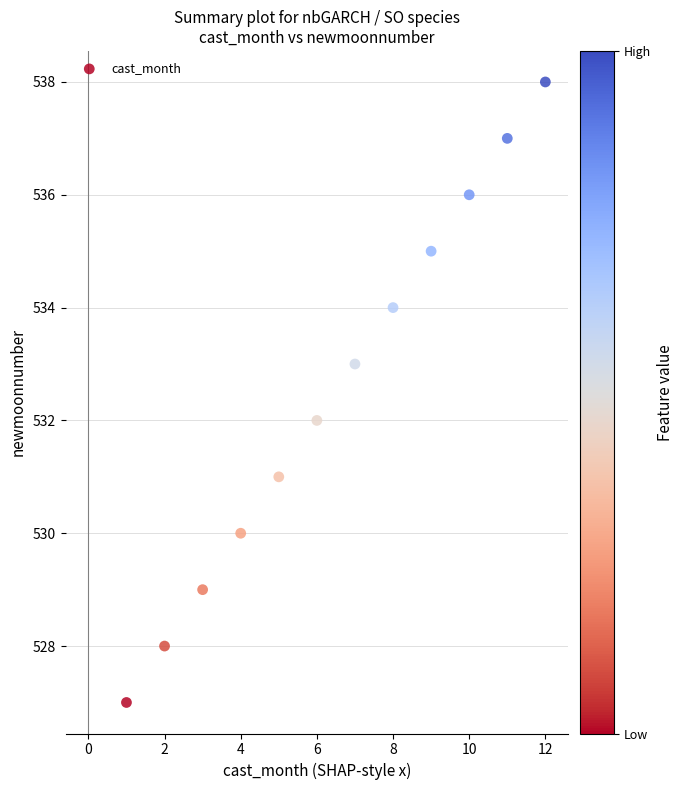

What is the average X value?

6